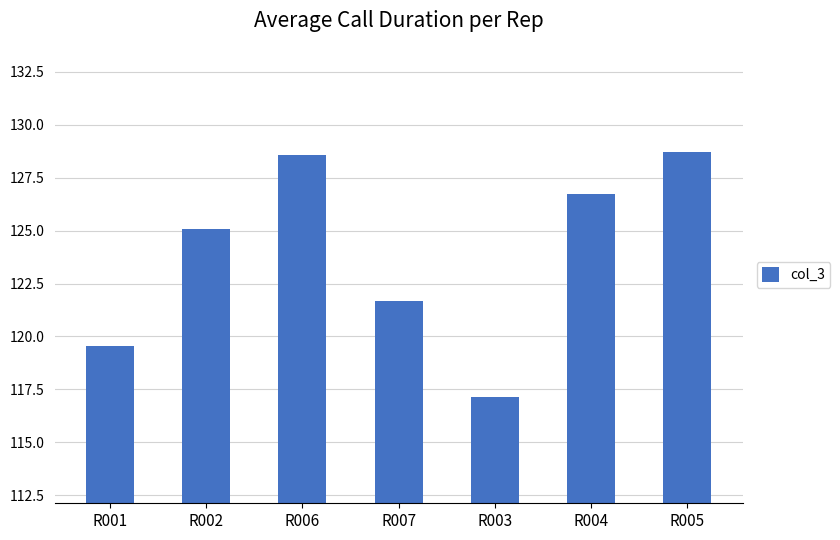

What is the approximate value at R004?

126.7